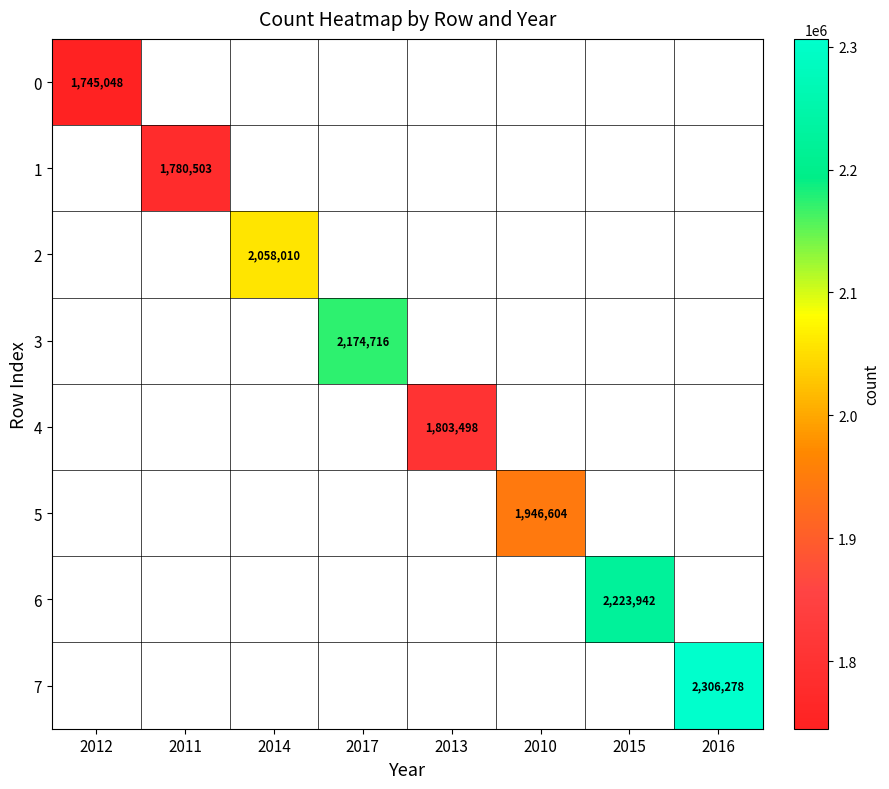

The value of 7 at 2016 is 2306278. True or false?

True